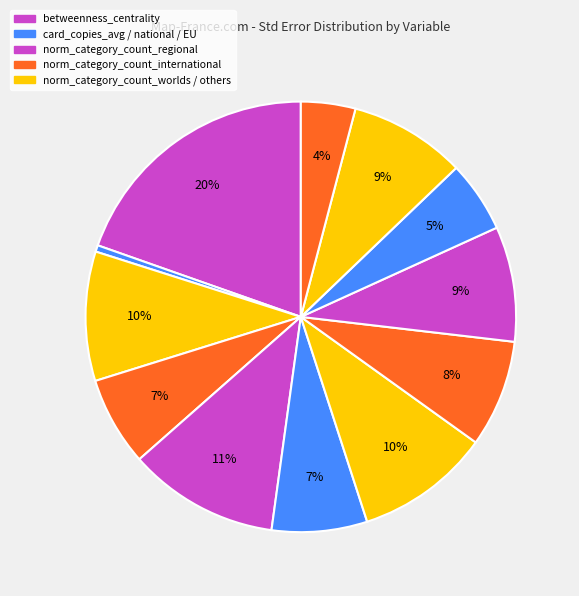

Is there any slice that represents more than half of the pie?

No